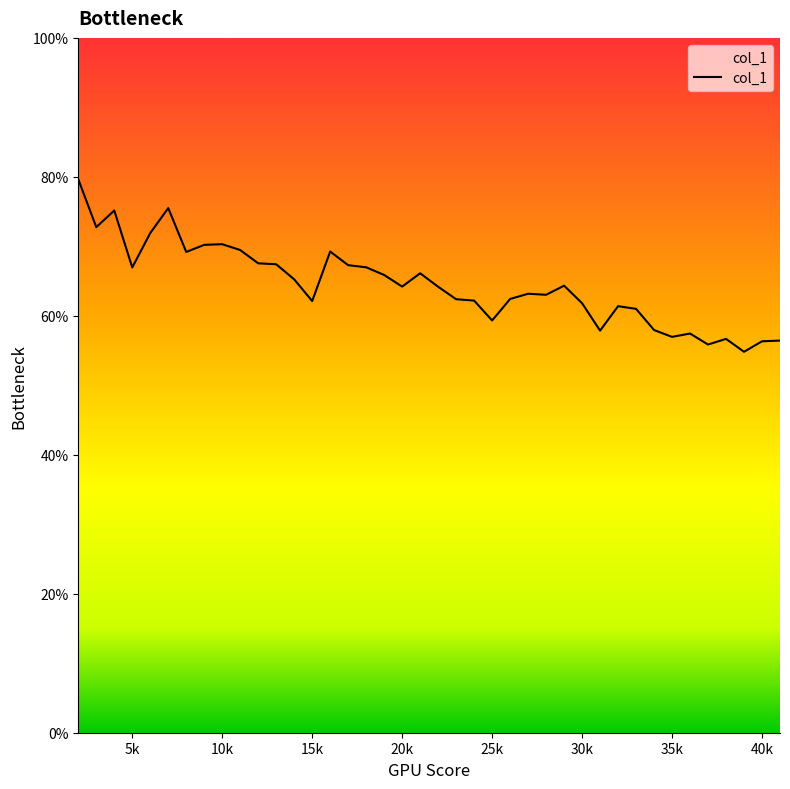

How many interior local valleys (lower than both neighbors) does the data have?

11